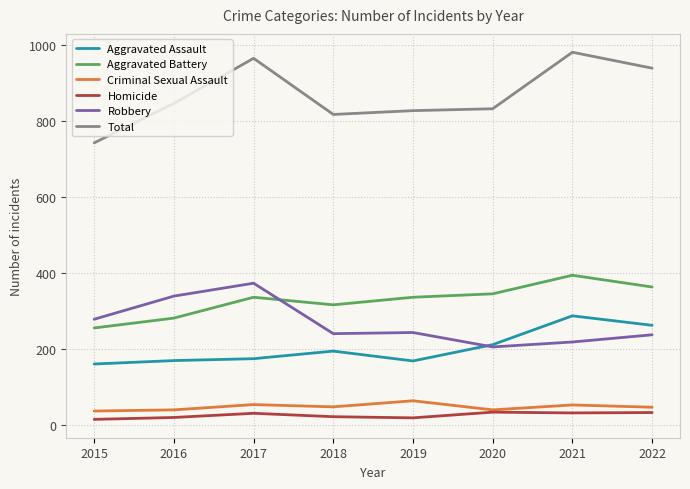

In Robbery, how many points are higher than both neighbors (excluding endpoints)?

2